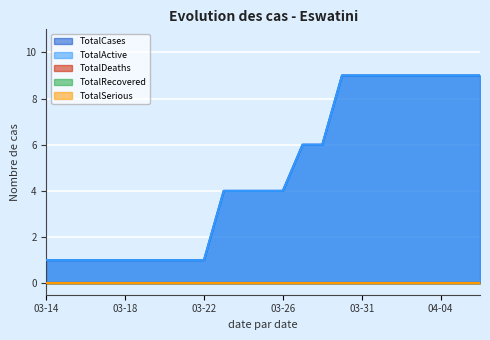

Count the TotalActive values in the range 1 to 9.

23